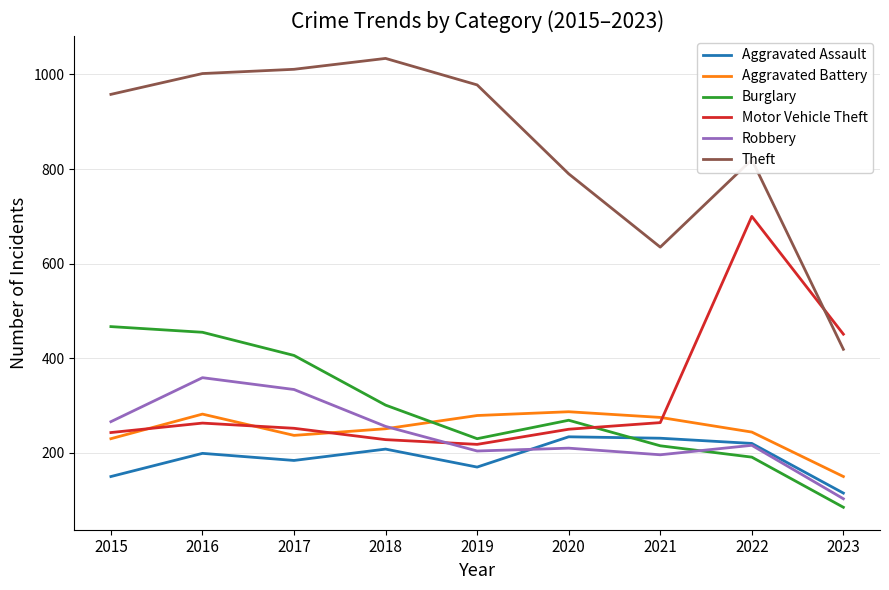

Is it true that Burglary equals 191 at 2022?

True